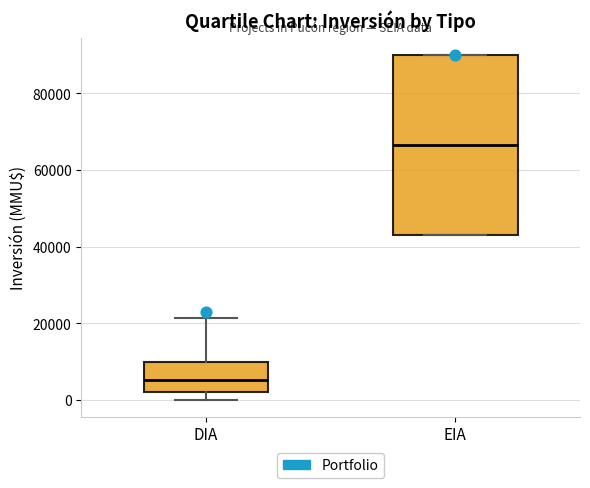

Which box has the highest median line?

EIA